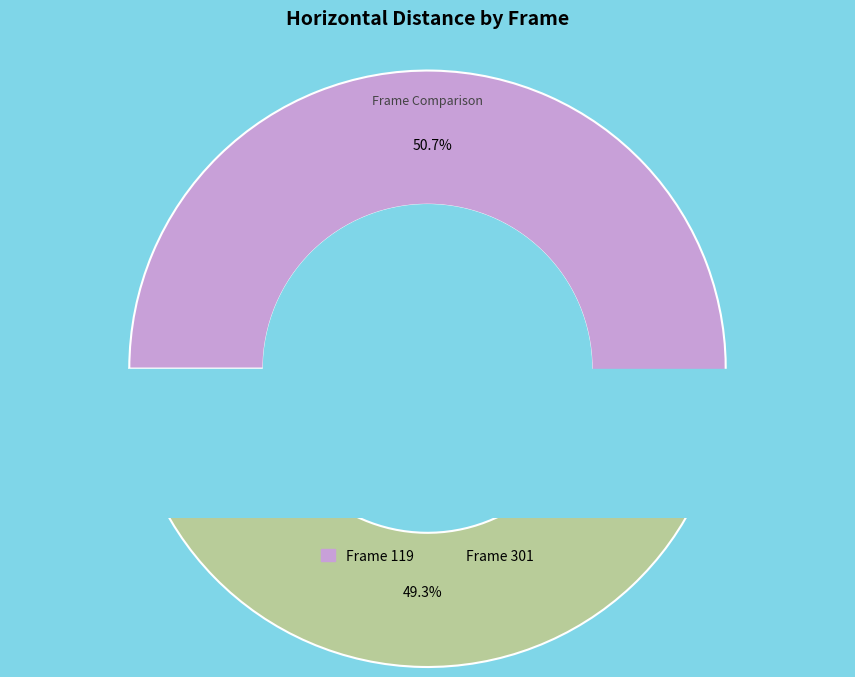

Is it true that 301 is 55% of the pie?

False